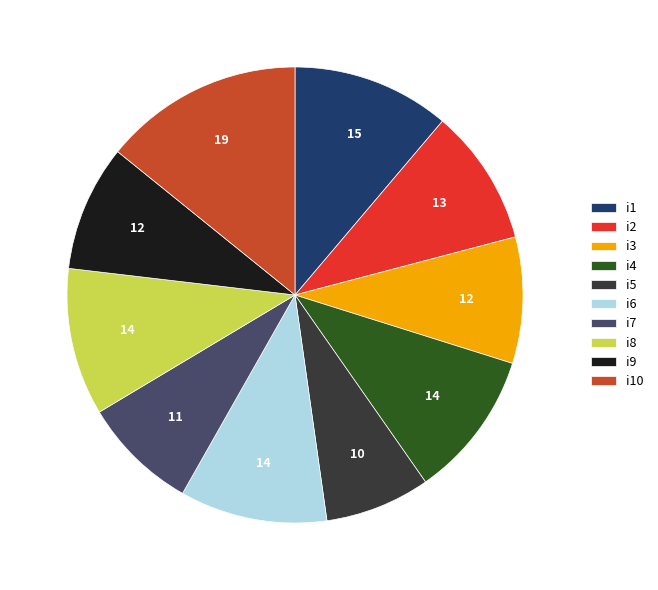

Is it true that i6 is 23% of the pie?

False